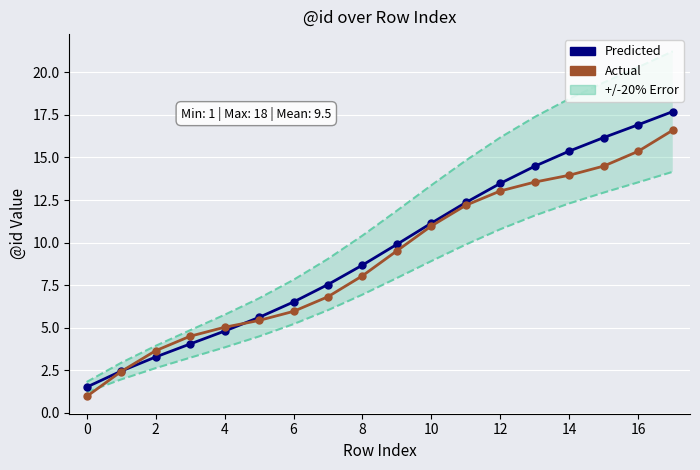

What is the minimum value shown in the chart?

0.9